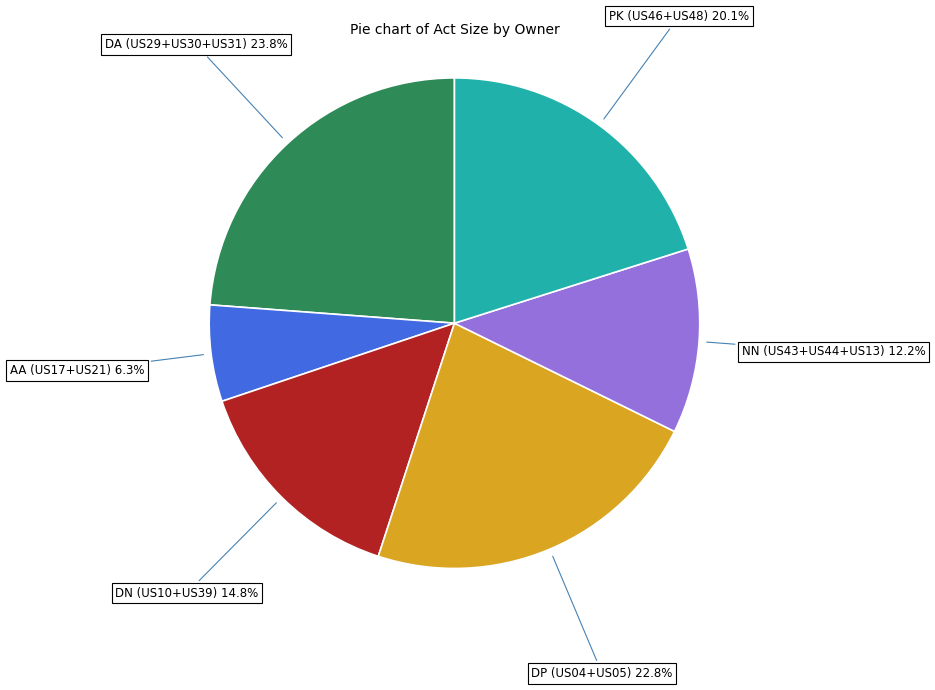

How many slices are in this pie chart?

6